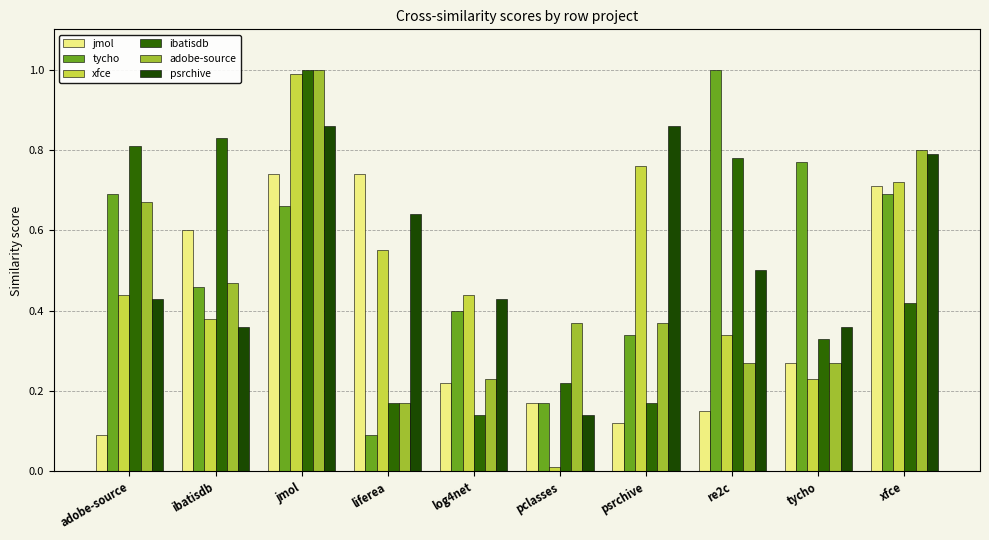

How many bars are there in each group?

6